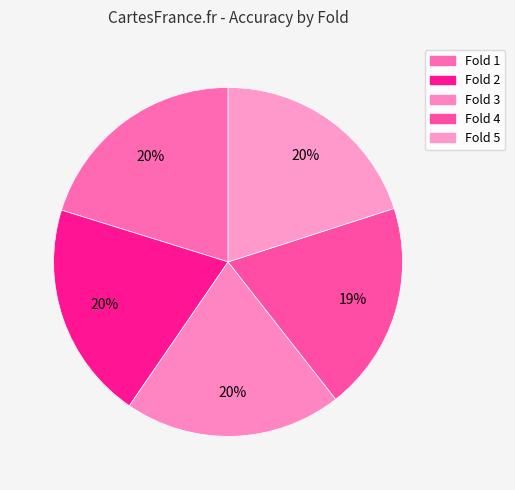

Which has a higher value, Fold 2 or Fold 3?

Fold 2